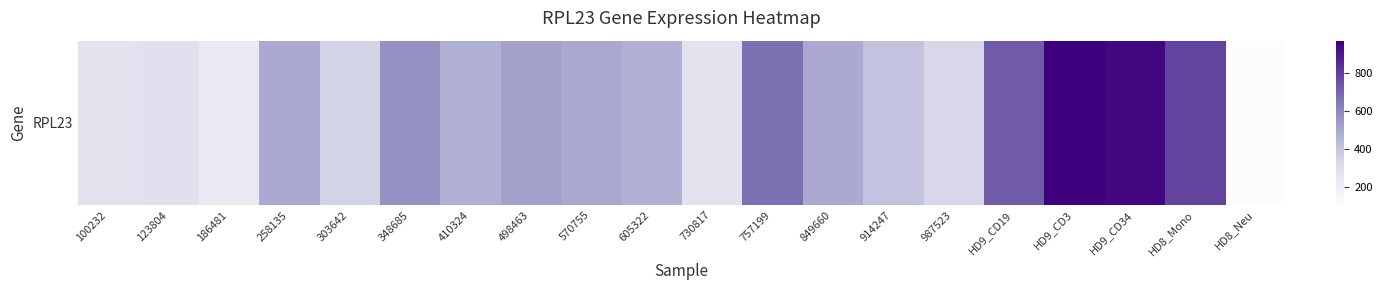

At which category does the chart reach its minimum across all series?

HD8_Neu